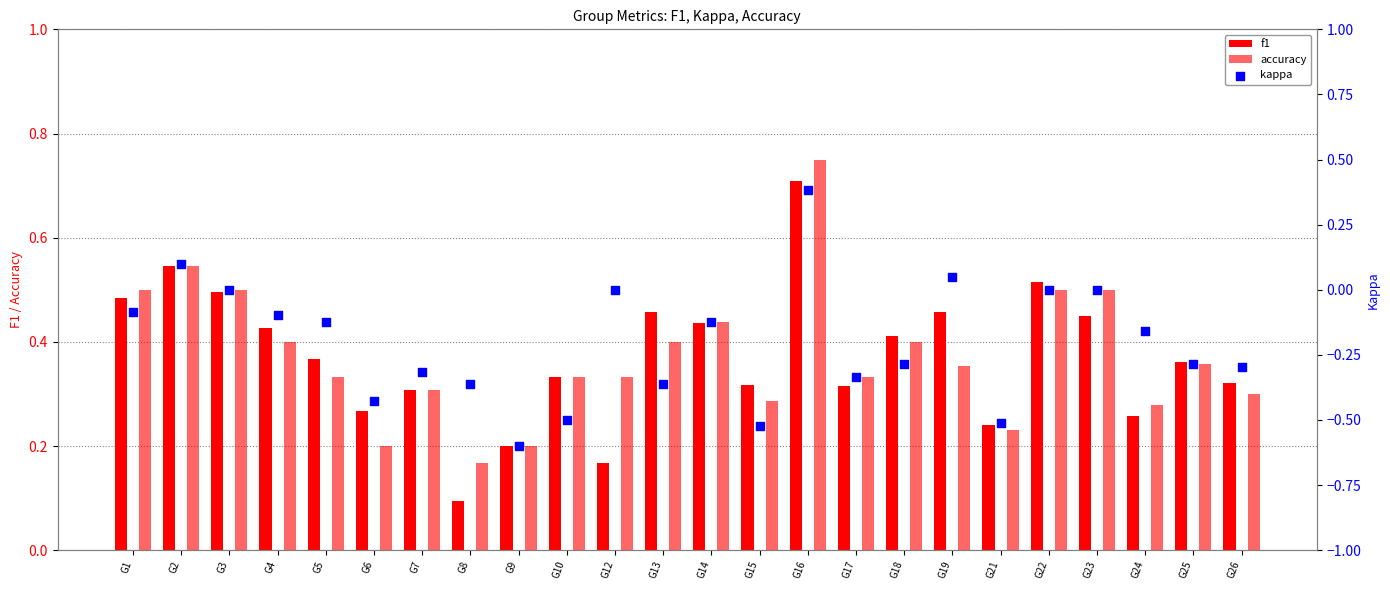

Which series contains the lowest Y value?

kappa